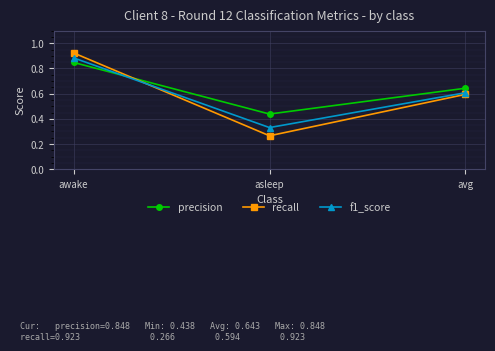

Between awake and asleep, which series saw the biggest shift?

recall